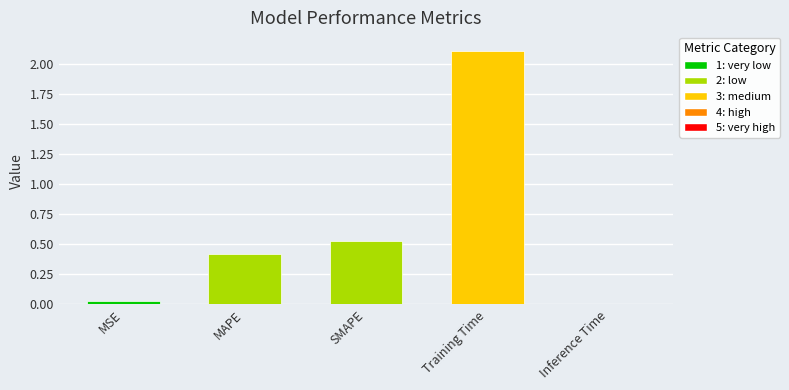

What position from the right is Inference Time?

1